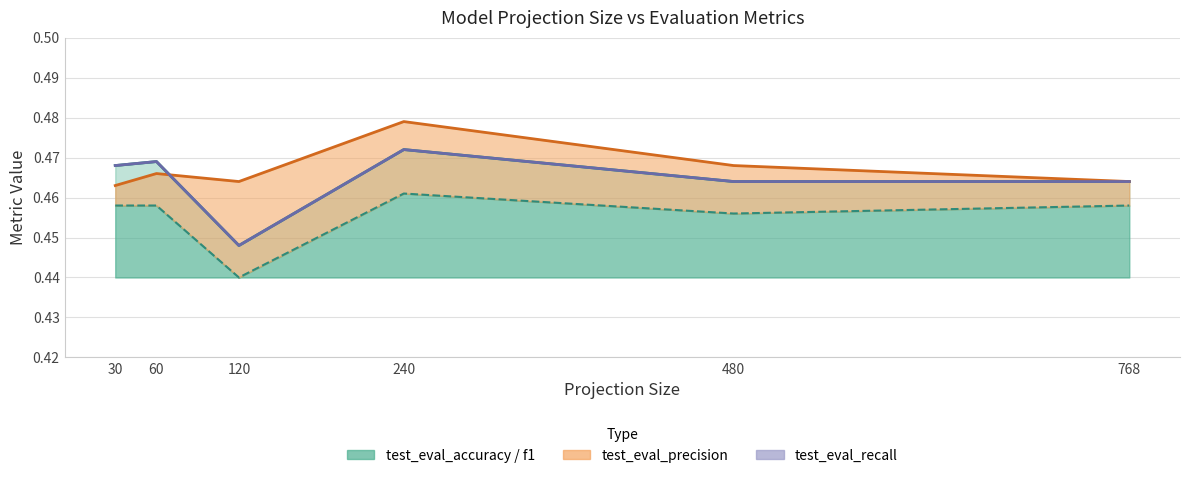

Reading right to left, extract all data points from this chart.

test_eval_accuracy: 0.5	0.5	0.5	0.4	0.5	0.5
test_eval_f1: 0.5	0.5	0.5	0.4	0.5	0.5
test_eval_precision: 0.5	0.5	0.5	0.5	0.5	0.5
test_eval_recall: 0.5	0.5	0.5	0.4	0.5	0.5